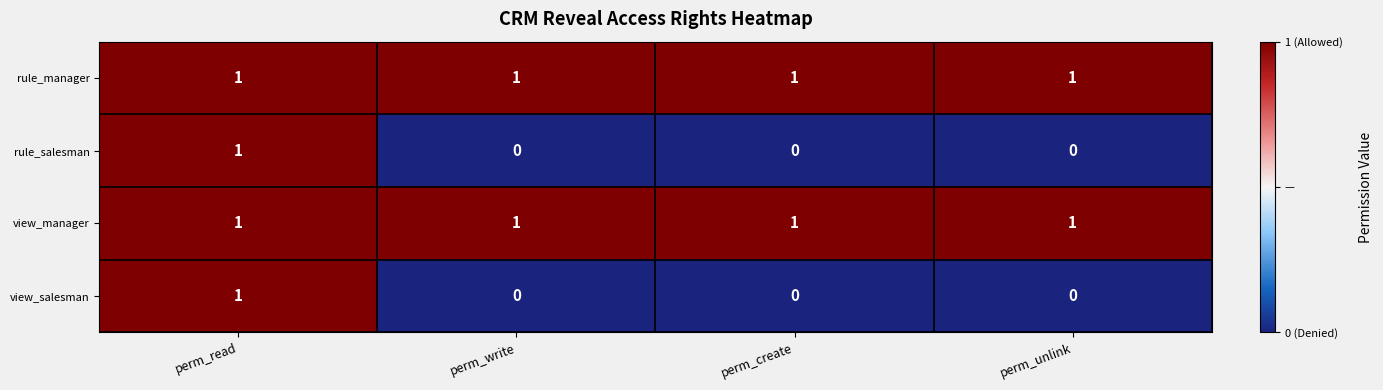

Is the value of view_salesman at perm_write greater than the value of view_manager at perm_read?

No